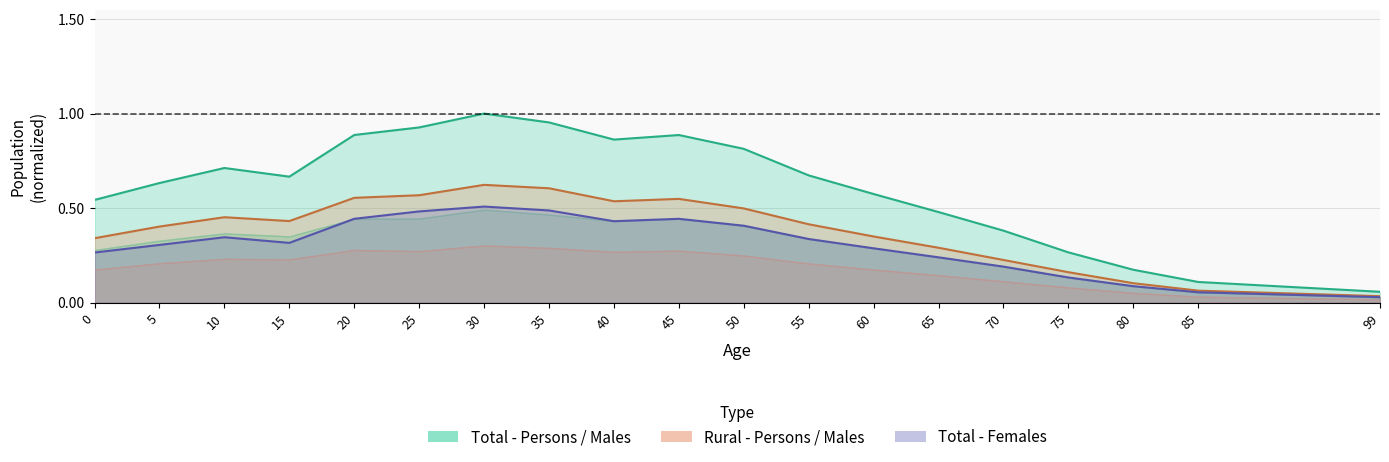

What is the spread (max minus min) of values at 40?

0.4